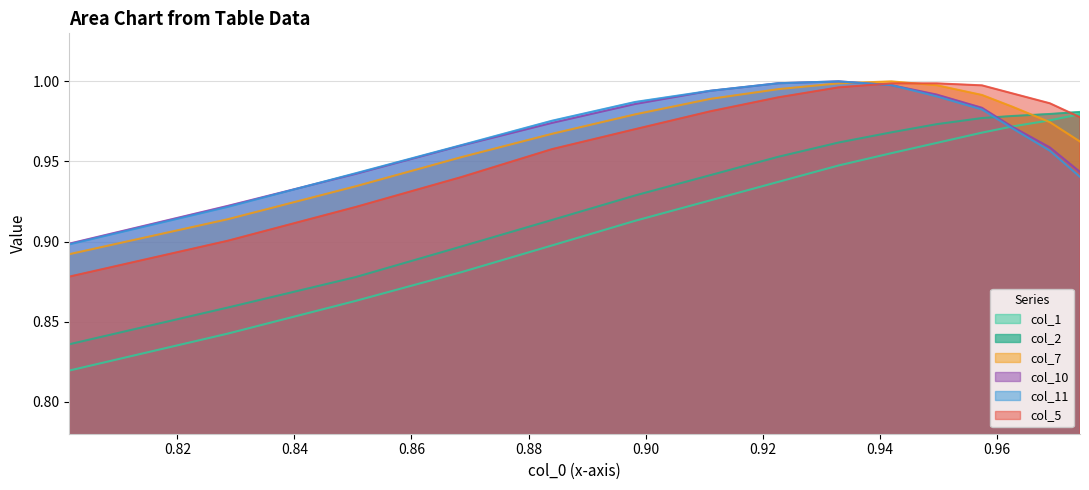

Reading right to left, what are all the values shown in this chart?

col_1: 1.0	1.0	1.0	1.0	1.0	1.0	0.9	0.9	0.9	0.9	0.9	0.9	0.9	0.8	0.8
col_2: 1.0	1.0	1.0	1.0	1.0	1.0	1.0	1.0	0.9	0.9	0.9	0.9	0.9	0.9	0.8
col_7: 1.0	1.0	1.0	1.0	1.0	1.0	1.0	1.0	1.0	1.0	1.0	1.0	0.9	0.9	0.9
col_10: 0.9	1.0	1.0	1.0	1.0	1.0	1.0	1.0	1.0	1.0	1.0	1.0	0.9	0.9	0.9
col_11: 0.9	1.0	1.0	1.0	1.0	1.0	1.0	1.0	1.0	1.0	1.0	1.0	0.9	0.9	0.9
col_5: 1.0	1.0	1.0	1.0	1.0	1.0	1.0	1.0	1.0	1.0	1.0	0.9	0.9	0.9	0.9